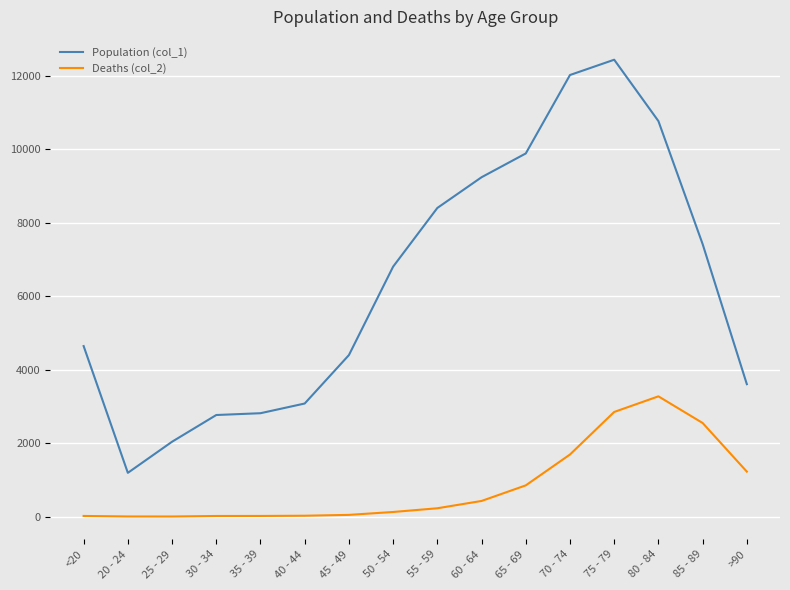

Which series has the largest range (max minus min)?

Population (col_1)